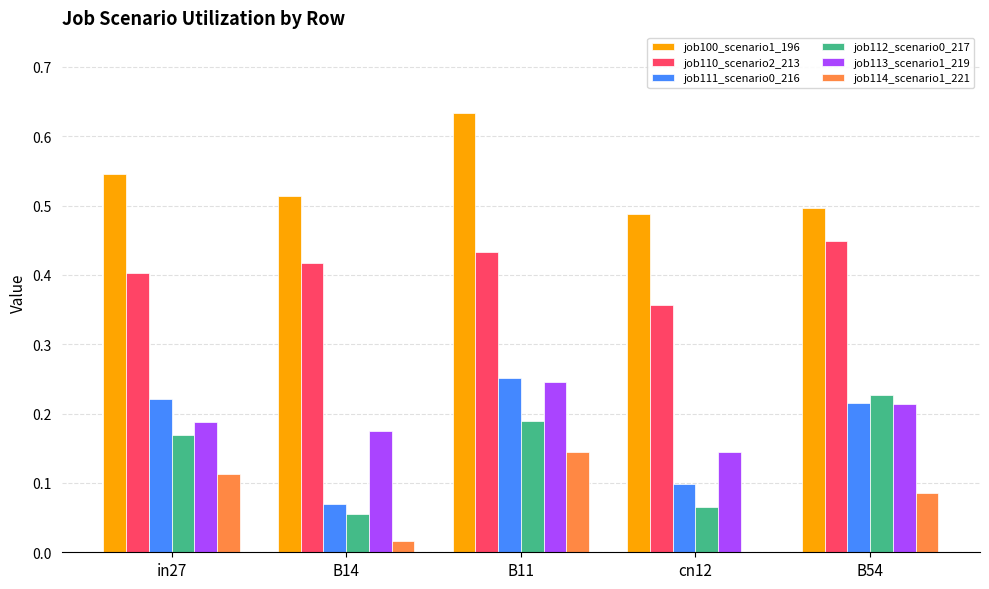

What is the total value across all series at cn12?

1.2